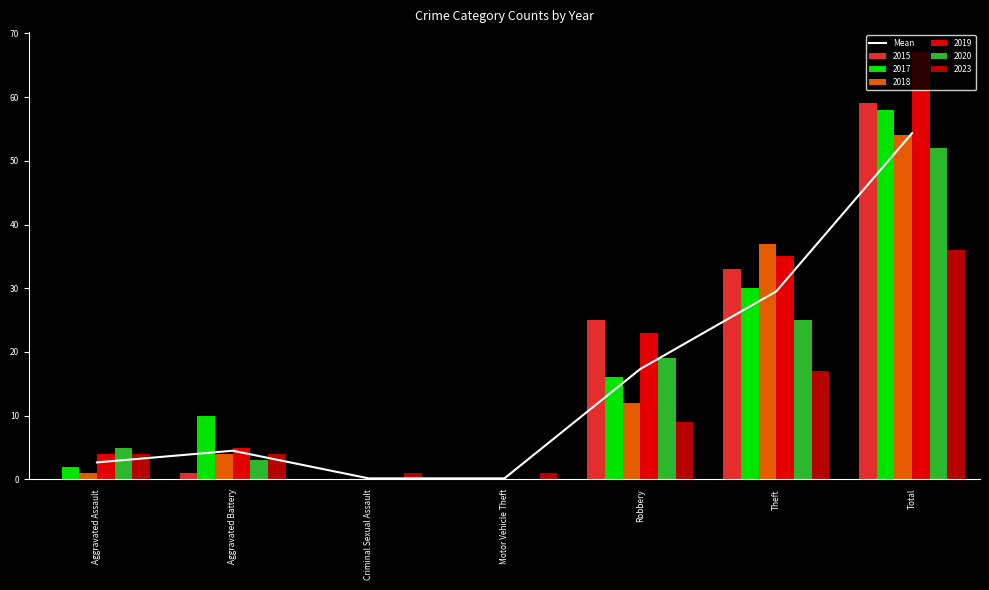

What is the sum of all 2023 values?

72